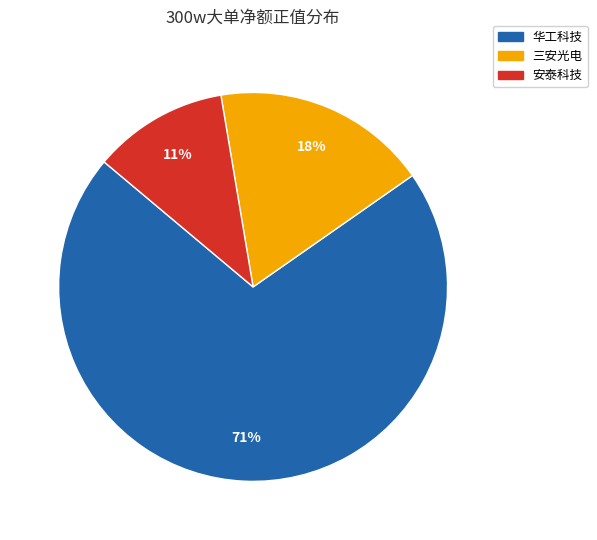

To the nearest percent, what is the difference between the largest and smallest slice percentages?

60%